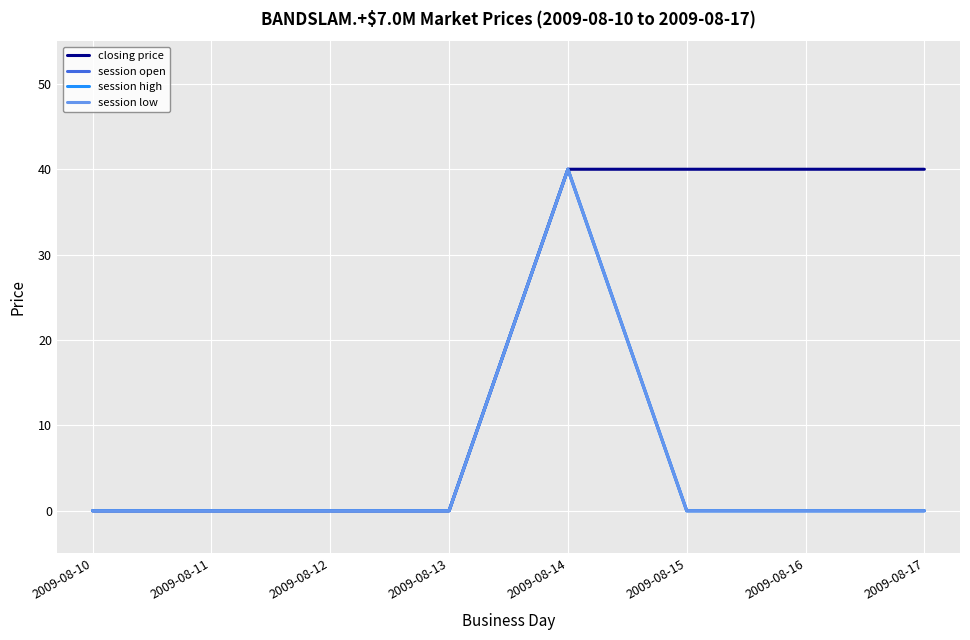

Does the chart display data point markers on the line(s)?

No